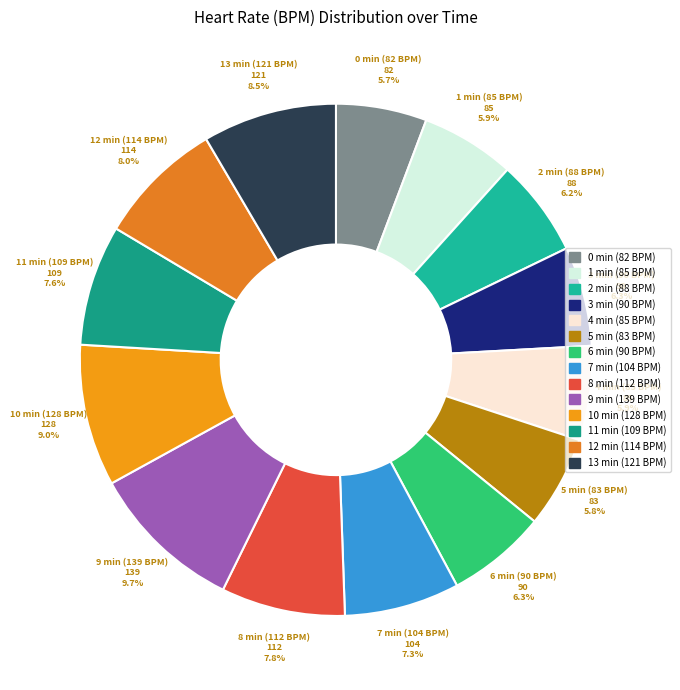

Is 5 min (83 BPM) the majority of the pie?

No